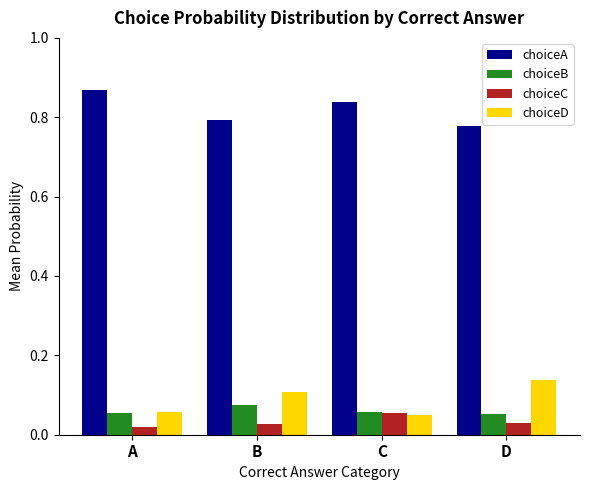

Which category has the highest value across all series?

A